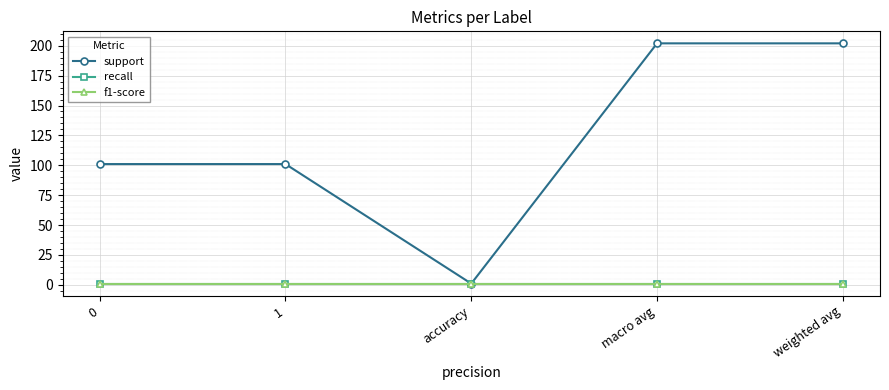

What is the label of the 4th point from the left?

macro avg